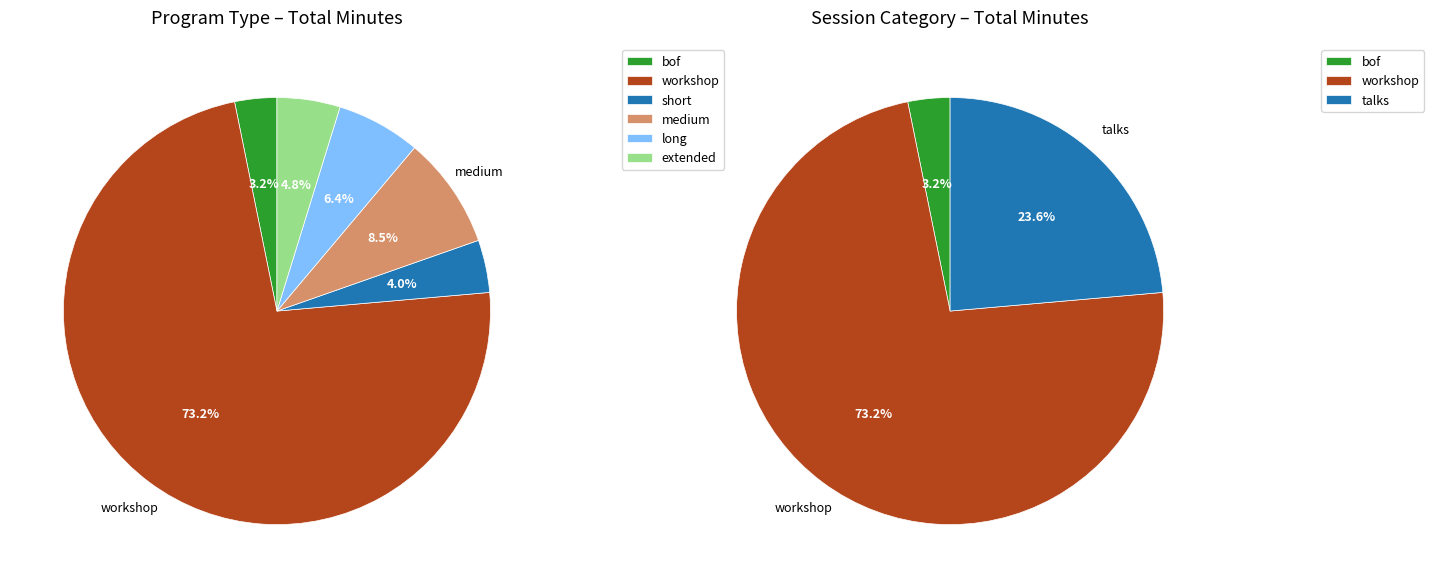

Rank the categories by value from highest to lowest.

workshop, medium, long, extended, short, bof